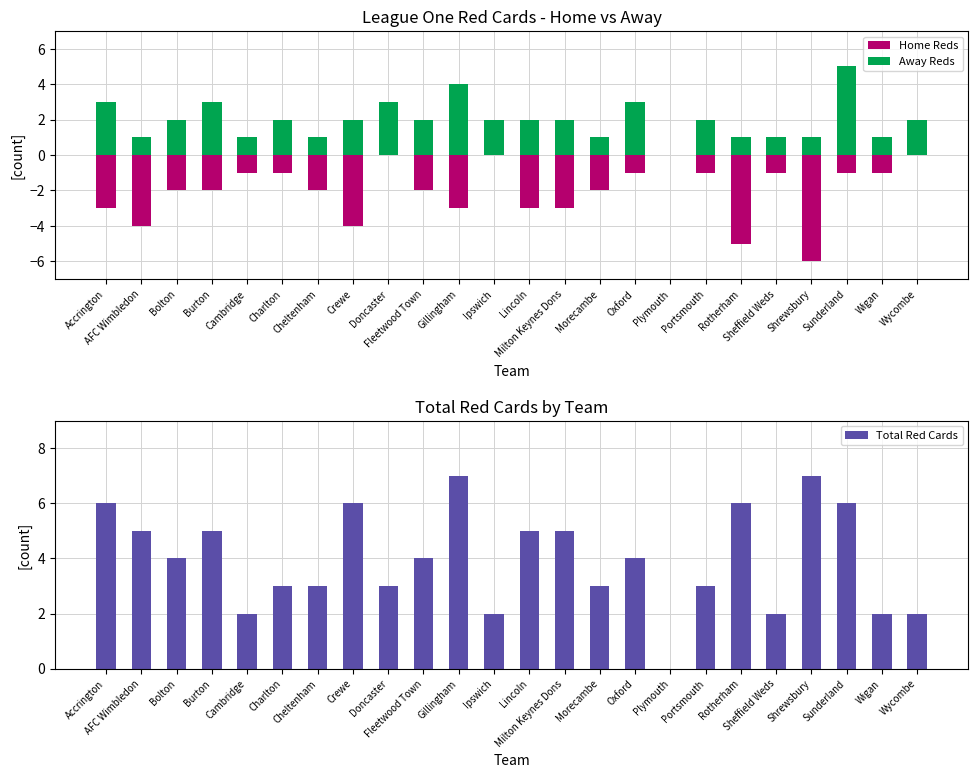

What is the label of the 15th bar from the right?

Fleetwood Town